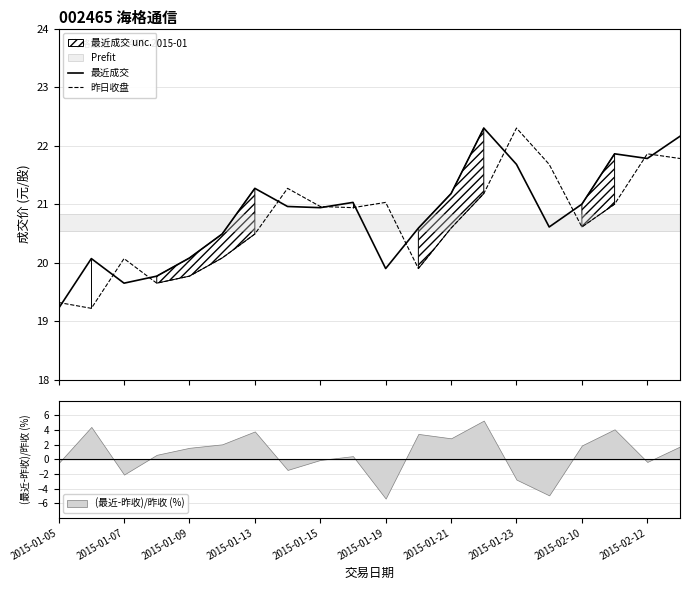

Is it true that (最近-昨收)/昨收 (%) equals -0.5 at 2015-01-05?

True